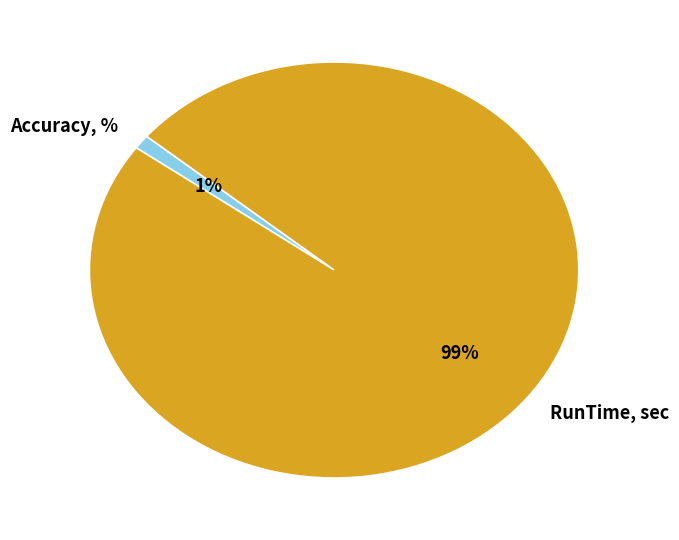

How many segments does this pie chart have?

2